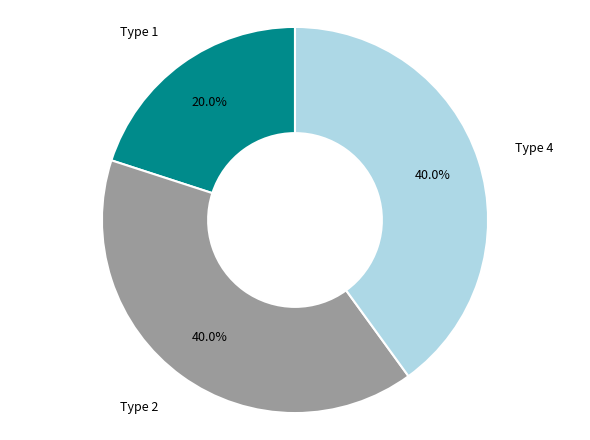

Is there any slice that represents more than half of the pie?

No